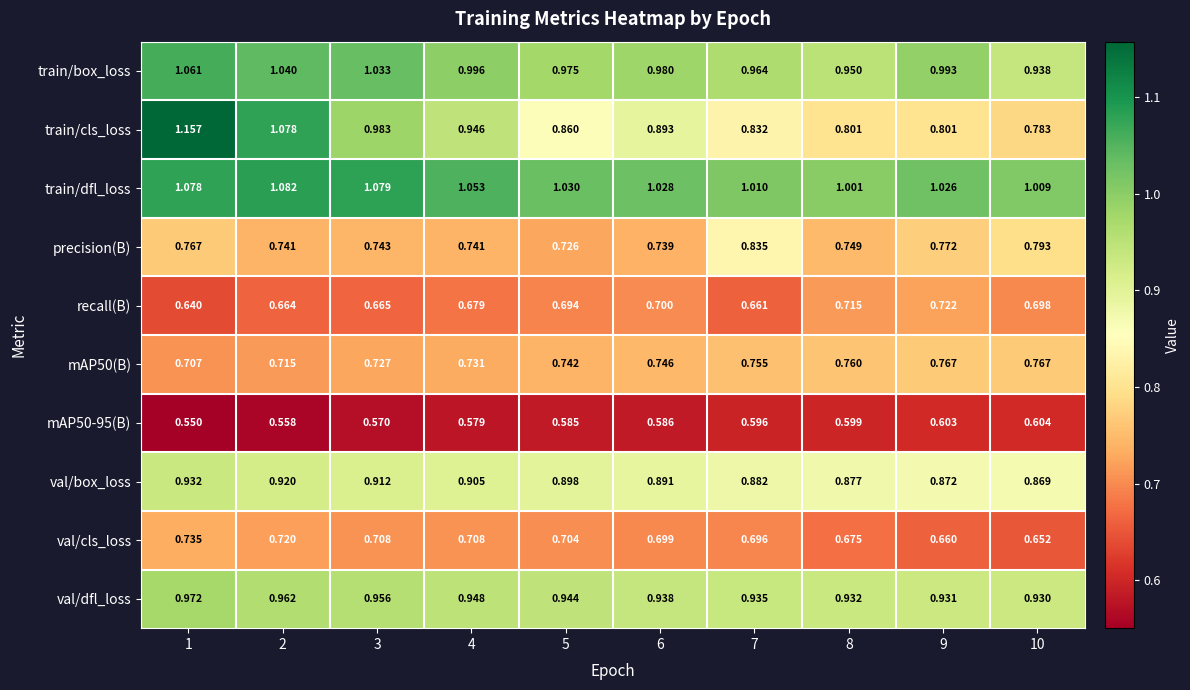

Which series has the widest spread of values?

train/cls_loss